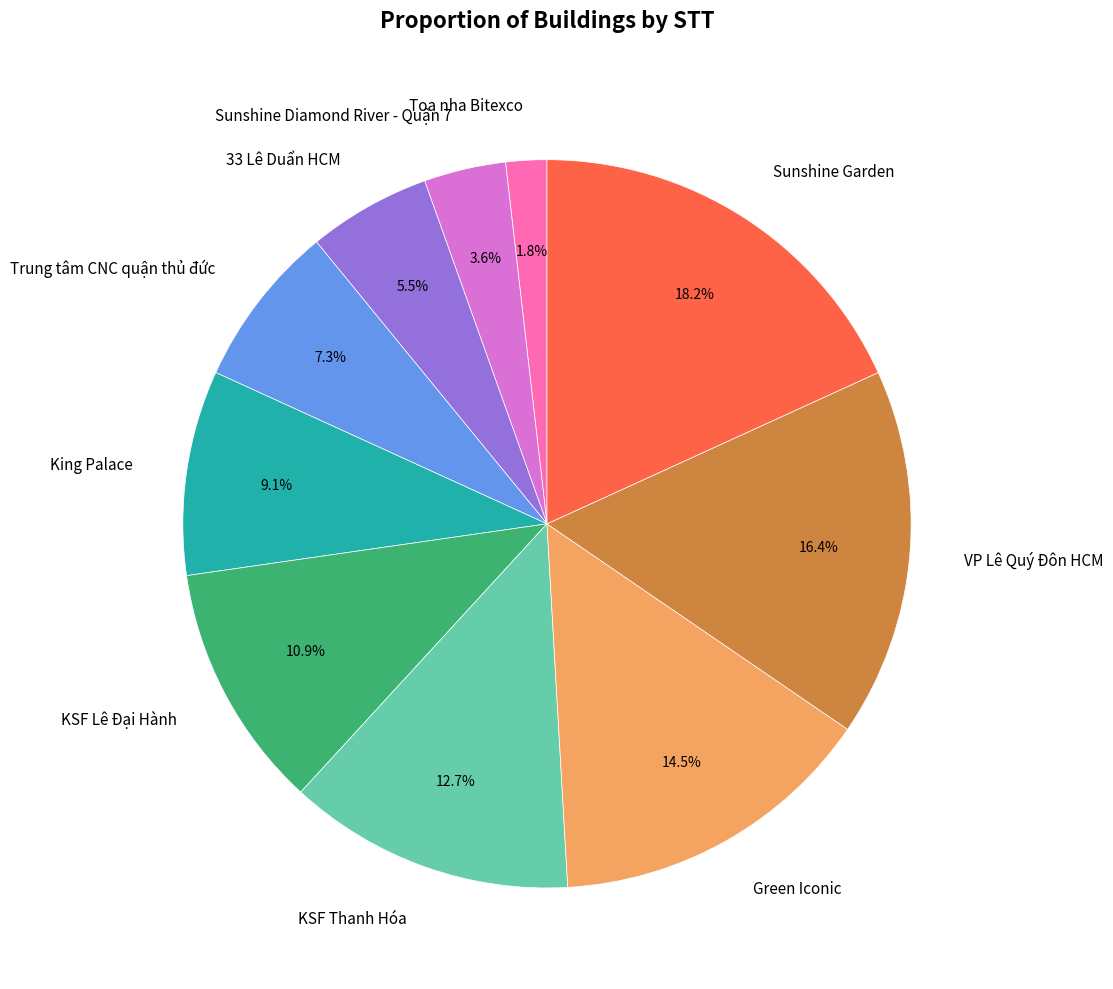

Count the number of slices in the pie.

10